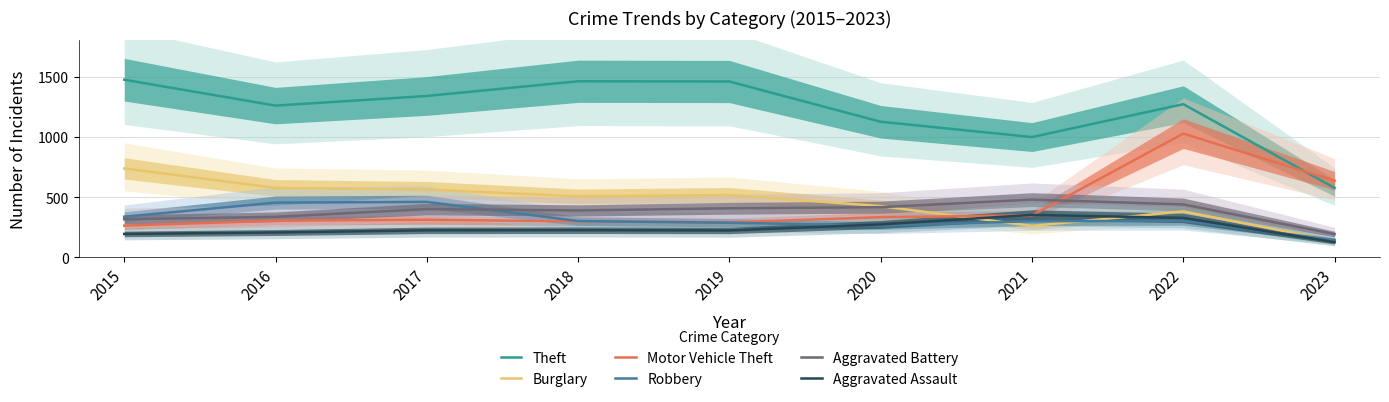

What is the difference between the highest and lowest values at 2015?

1280